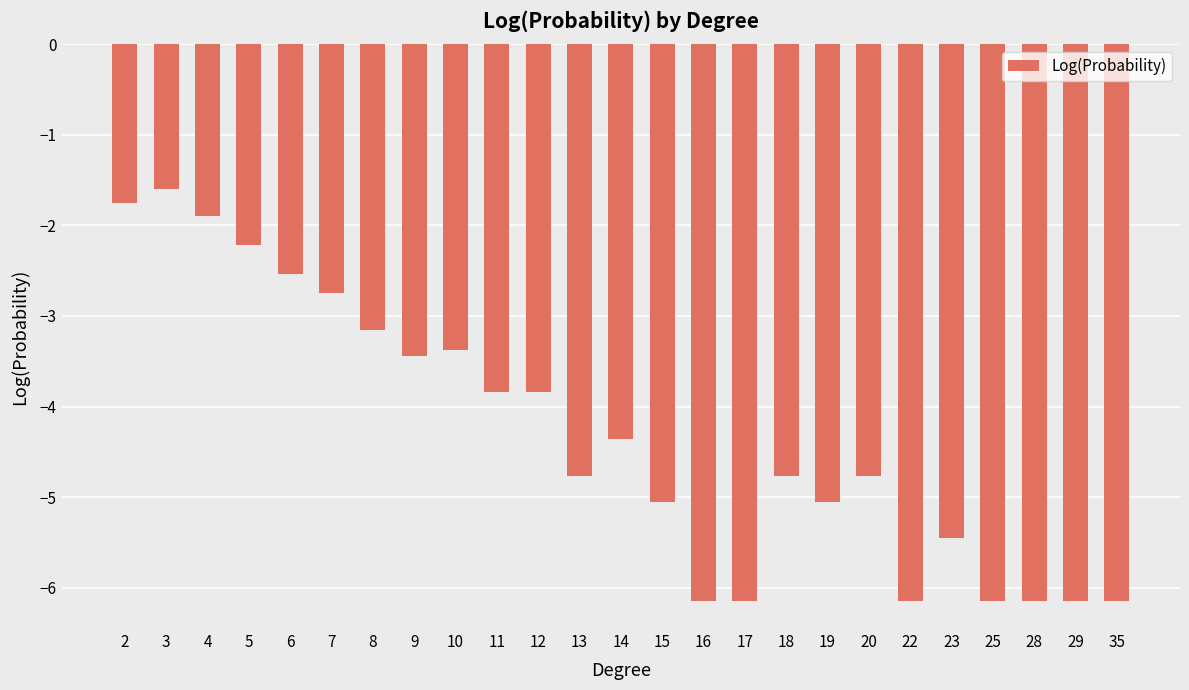

Which has a higher value, 35 or 23?

23